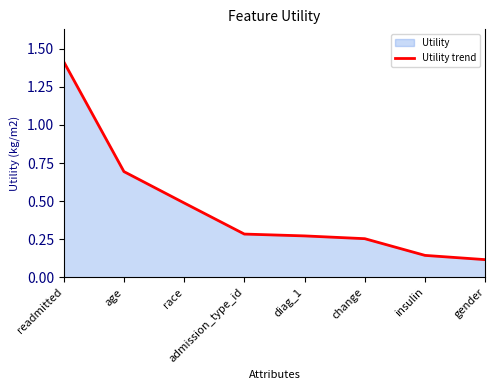

Reading left to right, list all the values displayed in this chart.

1.4	0.7	0.5	0.3	0.3	0.3	0.1	0.1